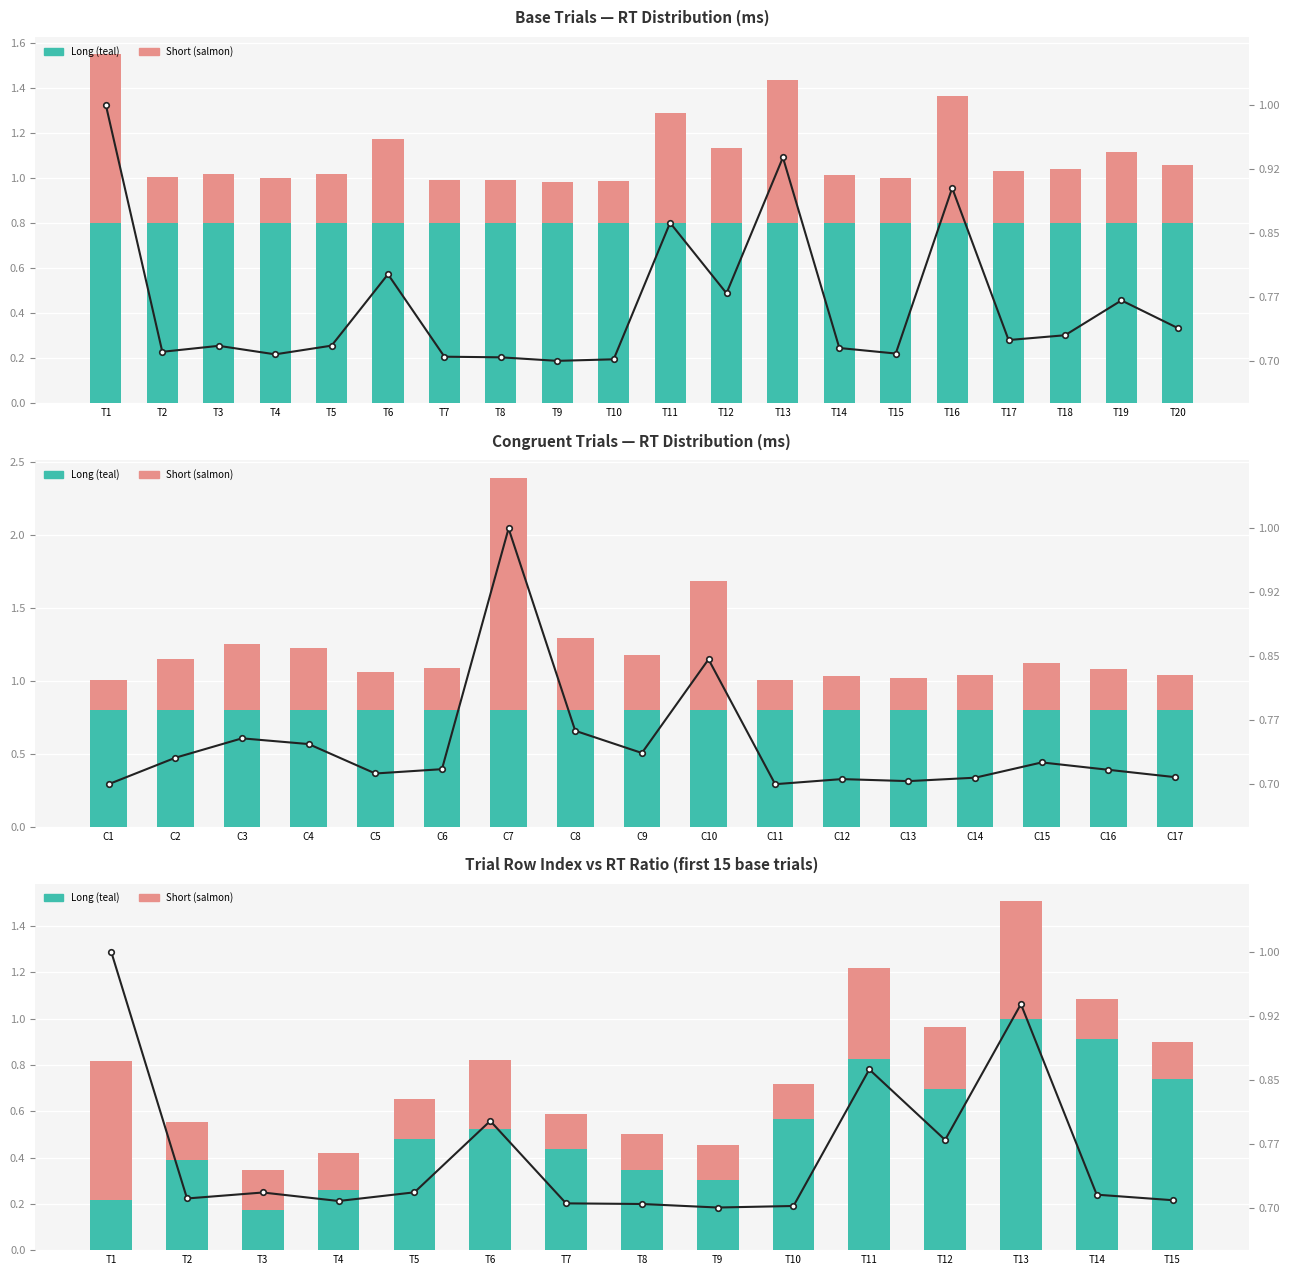

Reading left to right, transcribe all the data shown in this chart.

Long (teal): 0.2	0.4	0.2	0.3	0.5	0.5	0.4	0.3	0.3	0.6	0.8	0.7	1.0	0.9	0.7
Short (salmon): 0.6	0.2	0.2	0.2	0.2	0.3	0.2	0.2	0.1	0.2	0.4	0.3	0.5	0.2	0.2
Ratio (RT norm): 1.0	0.7	0.7	0.7	0.7	0.8	0.7	0.7	0.7	0.7	0.9	0.8	0.9	0.7	0.7